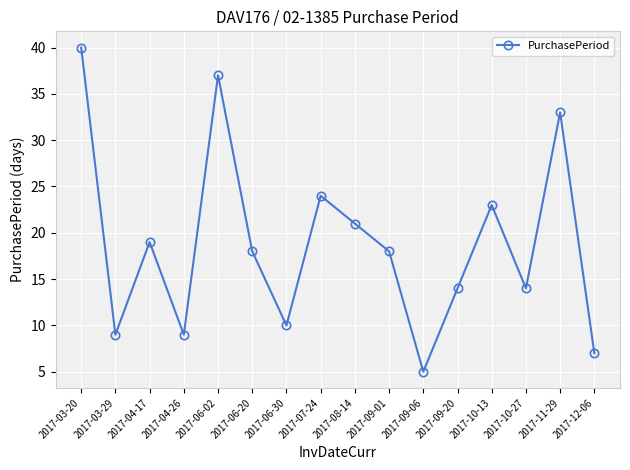

How many interior local valleys (lower than both neighbors) does the data have?

5